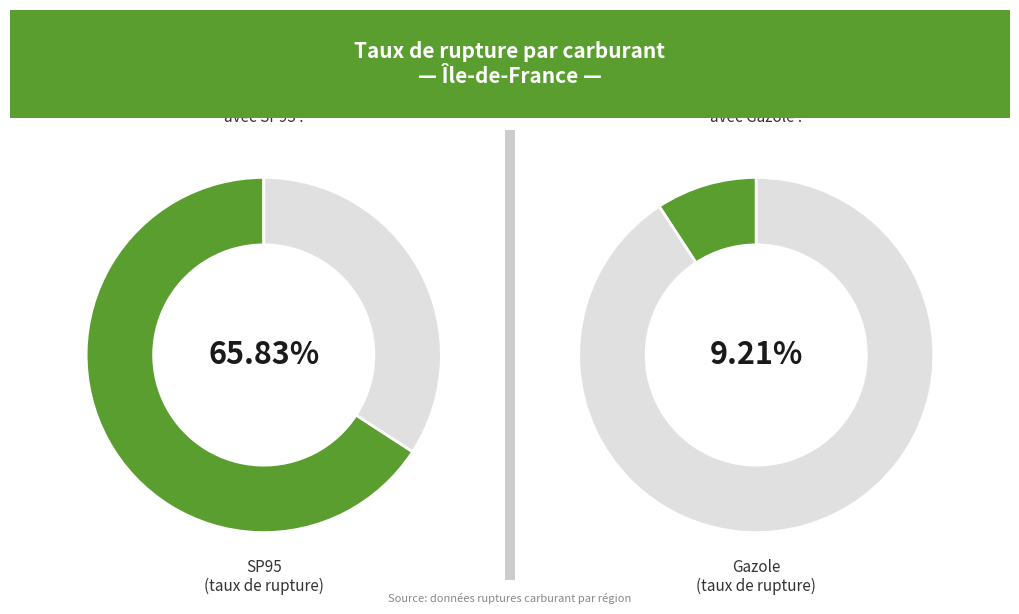

Is it true that SP95 is 12% of the pie?

False